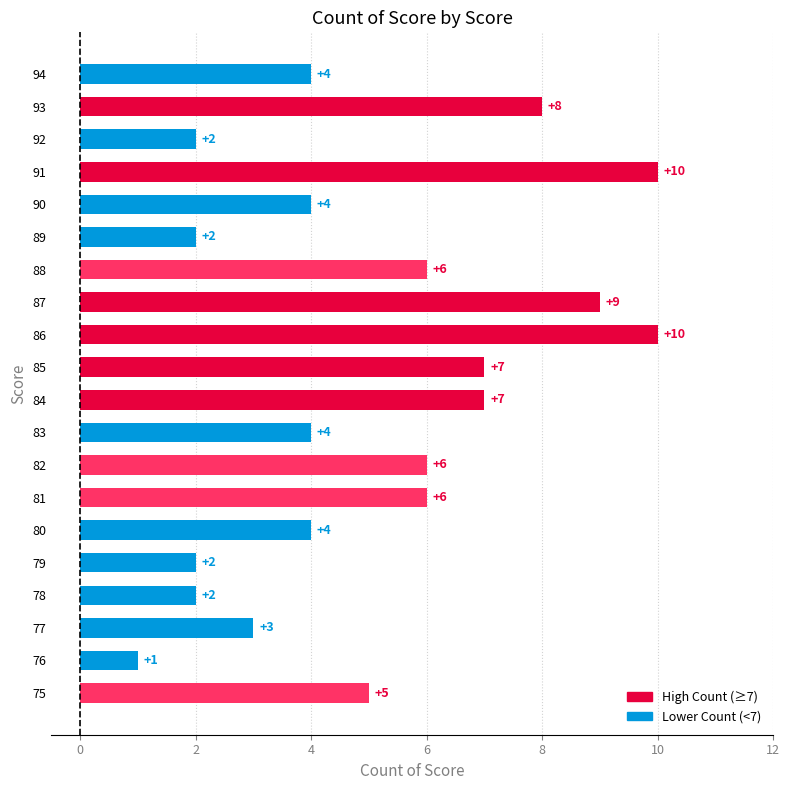

How many values are between 3 and 7?

11